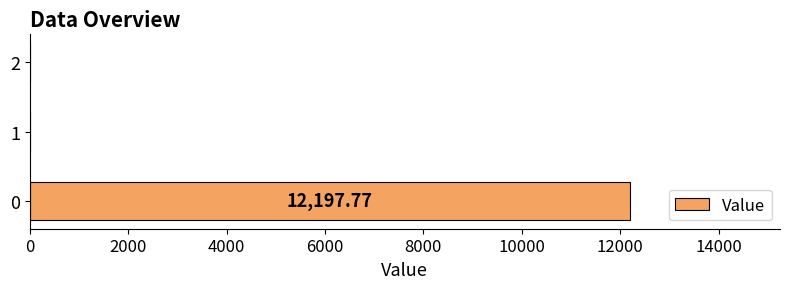

What is the sum of the values at 1 and 0?

12197.8